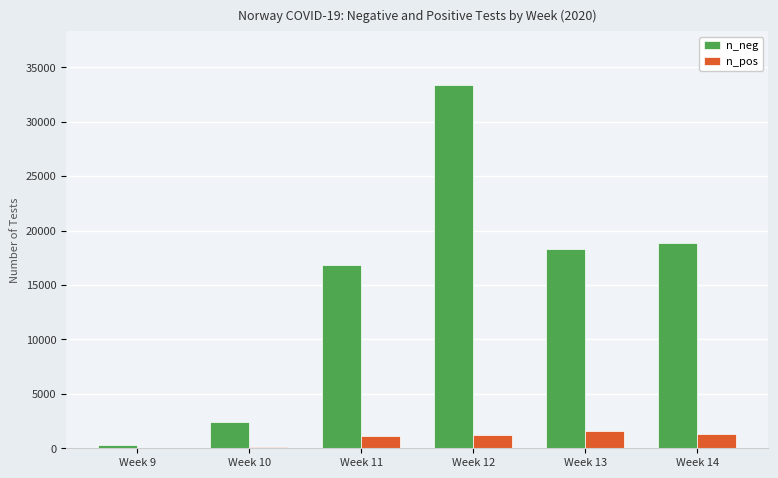

Are the bars horizontal?

No